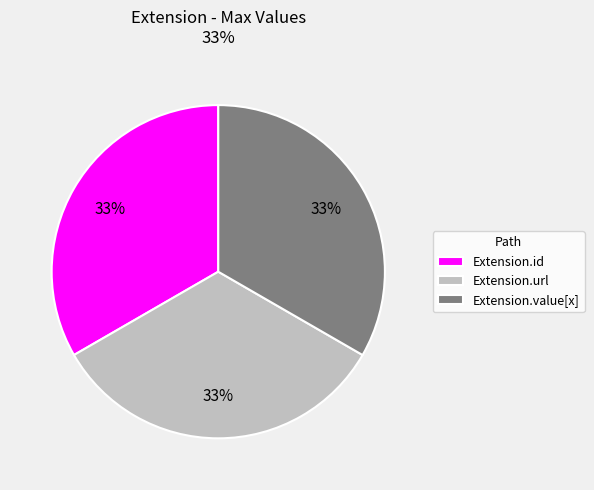

Do Extension.url and Extension.value[x] together represent more than half of the pie?

Yes